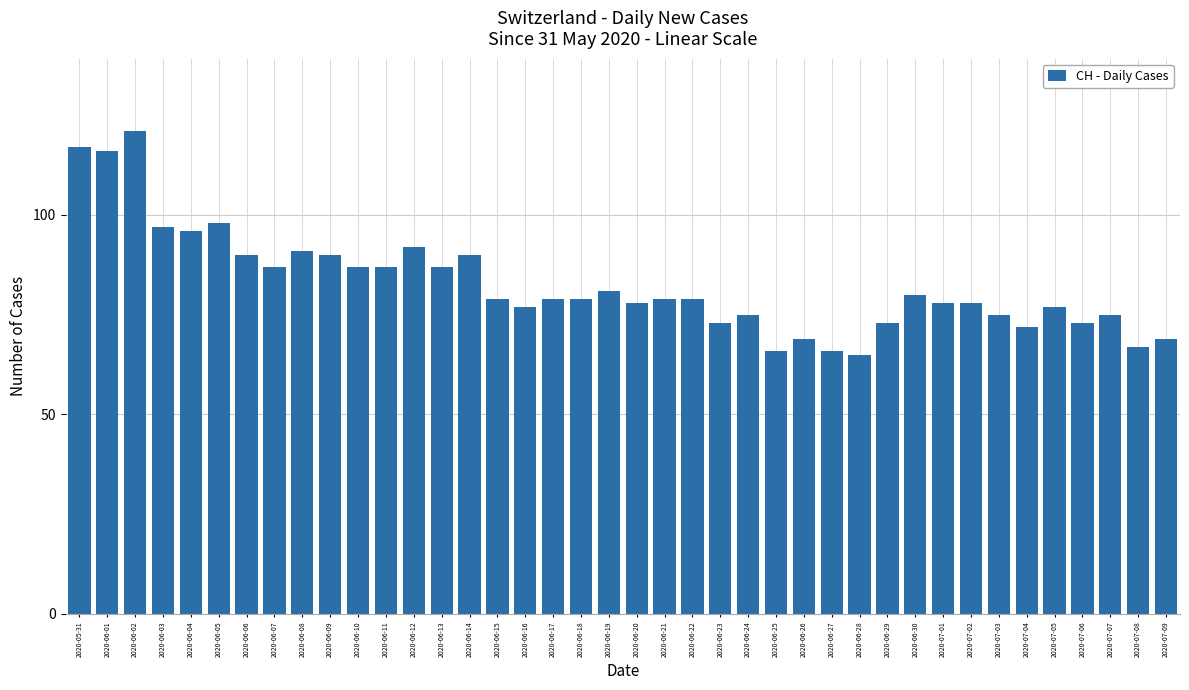

Which category has the highest value across all series?

2020-06-02